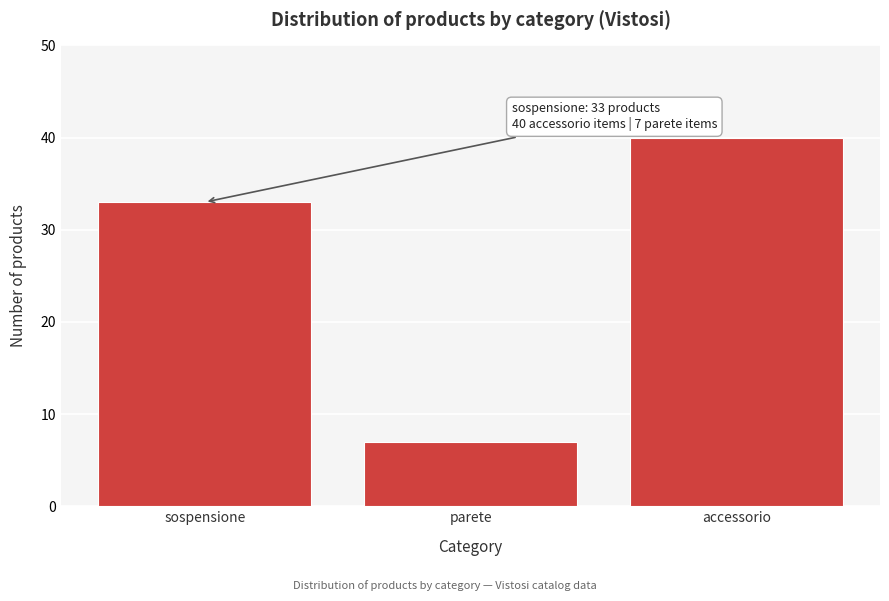

Reading right to left, list all the values displayed in this chart.

40	7	33